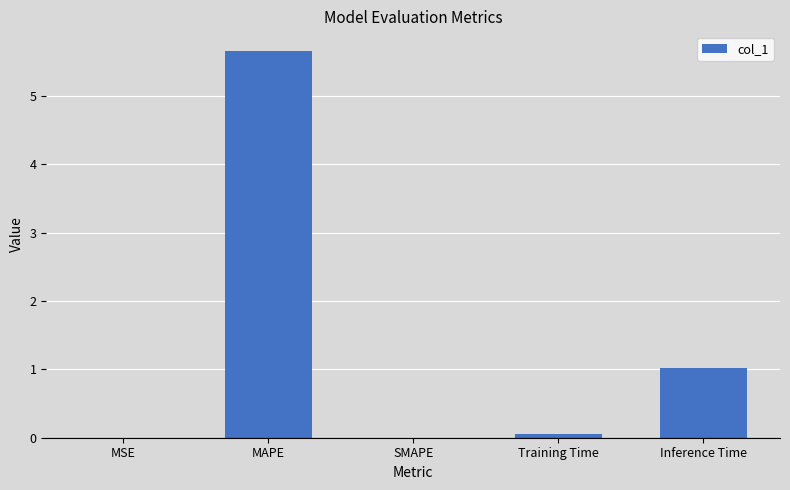

What is the sum of the values at Inference Time and MAPE?

6.7